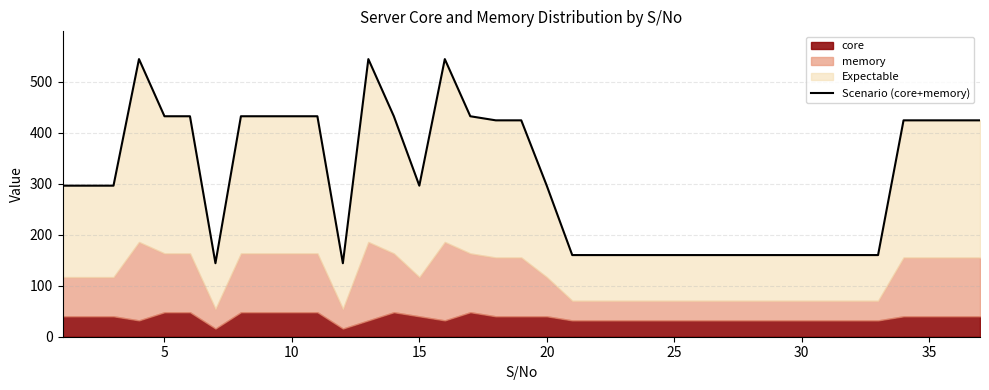

How many points are lower than both their immediate neighbors (excluding endpoints)?

3